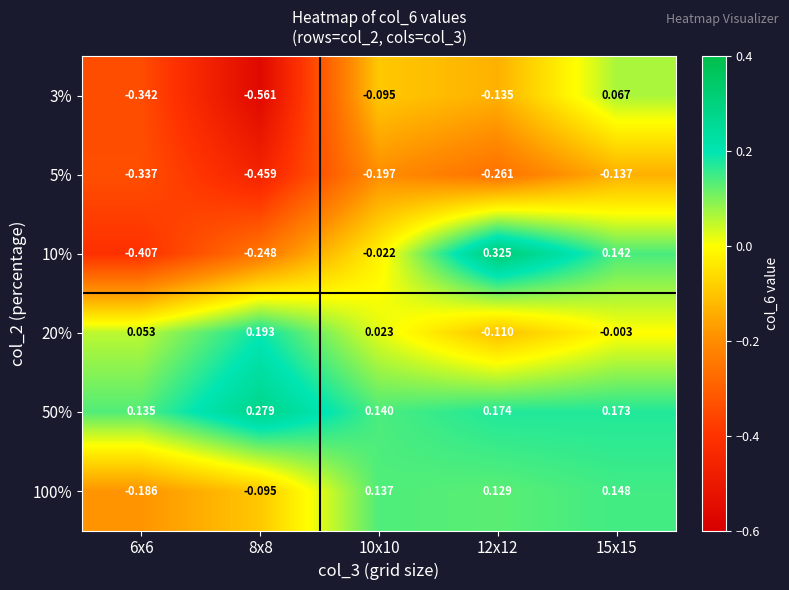

Is the value of 5% at 8x8 greater than the value of 3% at 6x6?

No